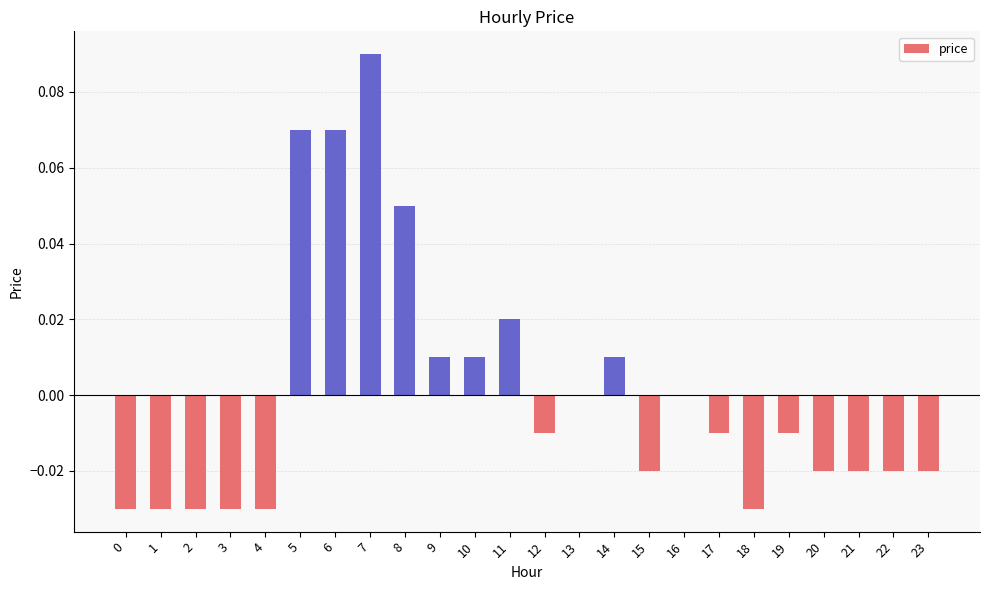

Which category has the highest value across all series?

7